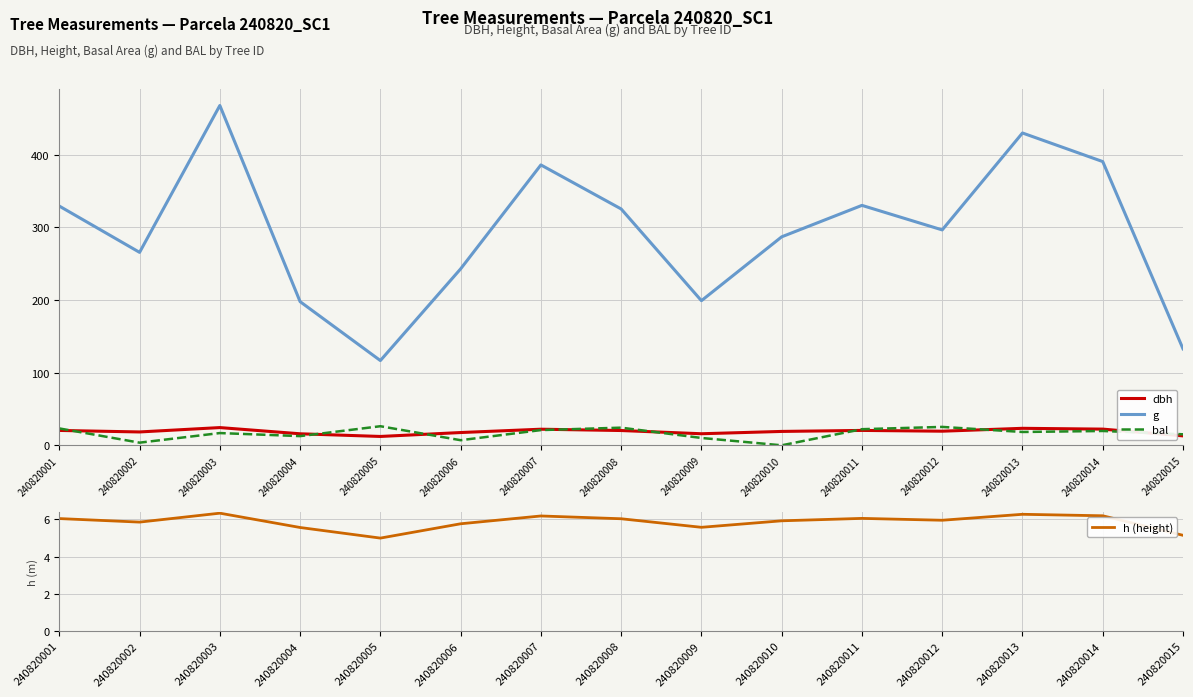

Which series has the widest spread of values?

g